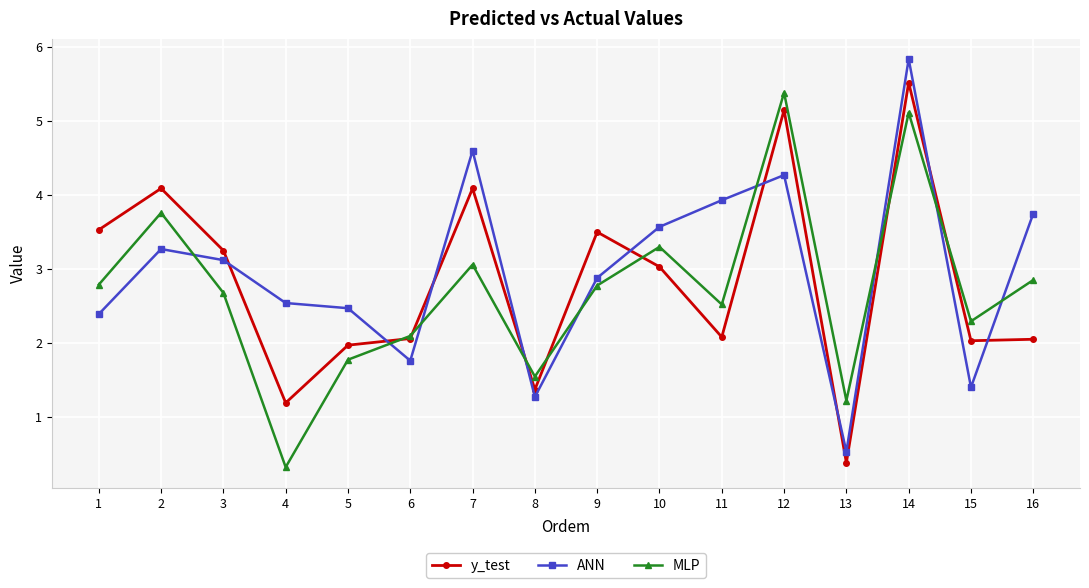

Read the y_test value at 15.

2.0